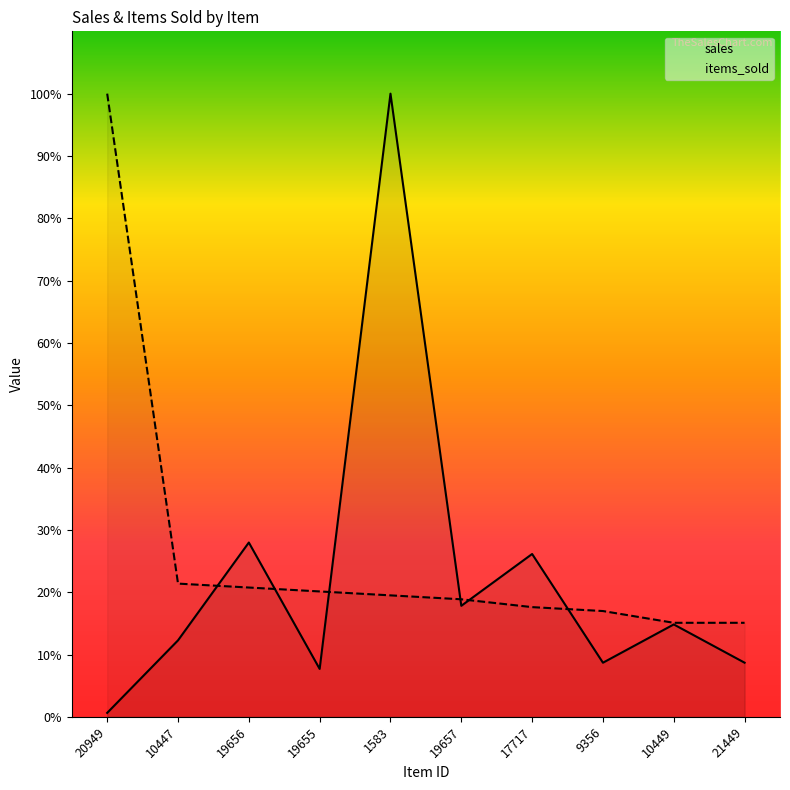

How many lines are shown in the chart?

2